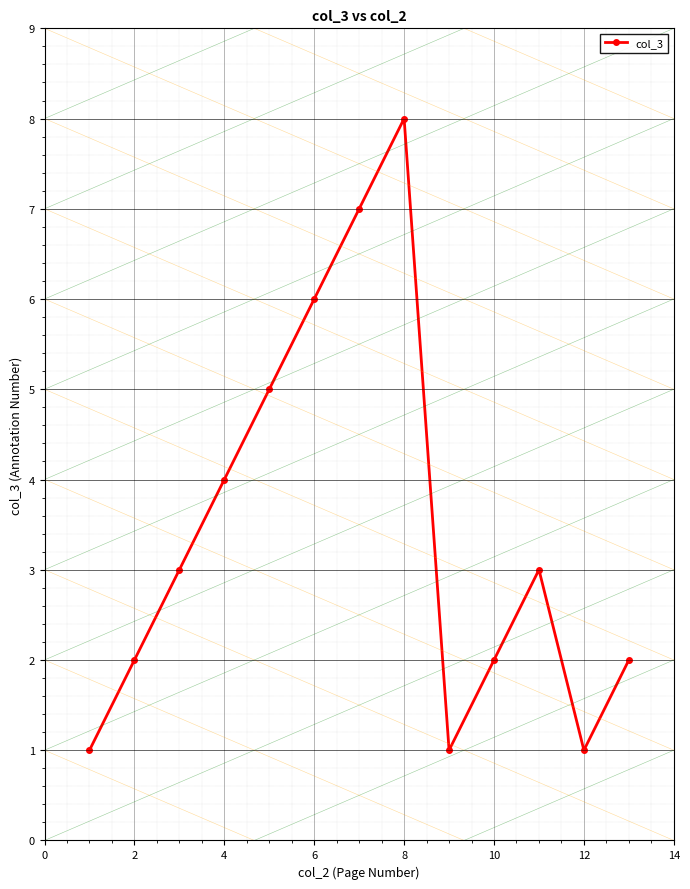

How many points are lower than both their immediate neighbors (excluding endpoints)?

2